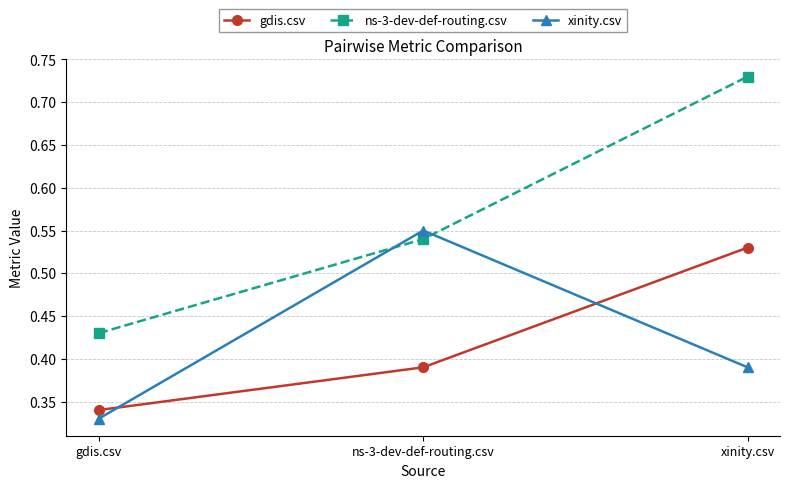

What position from the right is ns-3-dev-def-routing.csv?

2